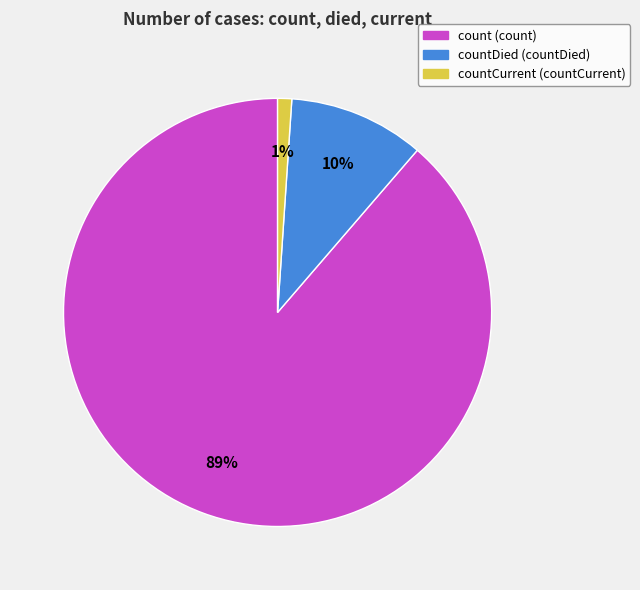

Does any single category account for the majority?

Yes